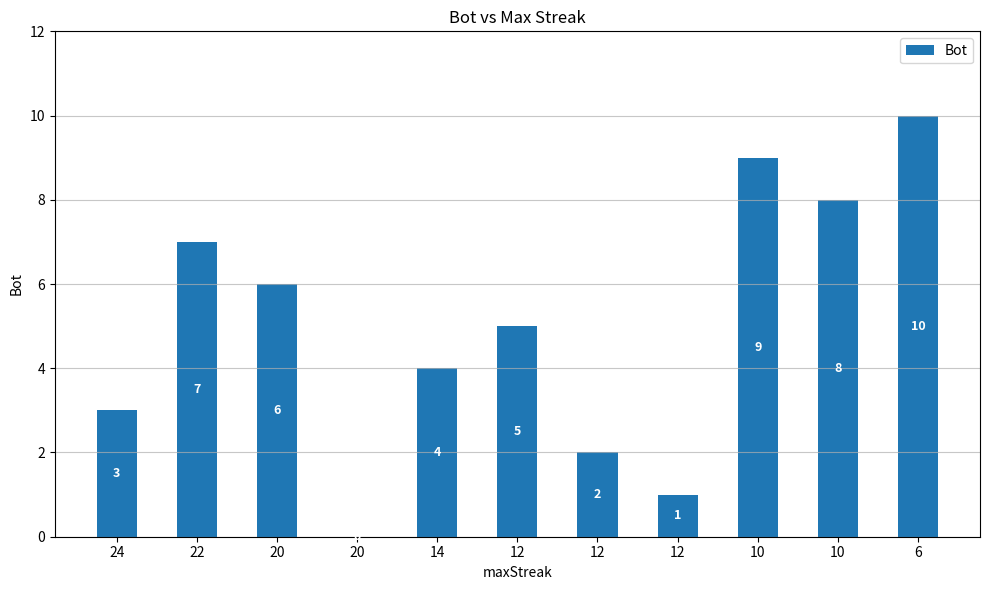

What is the change in value from 20 to 14?

+4